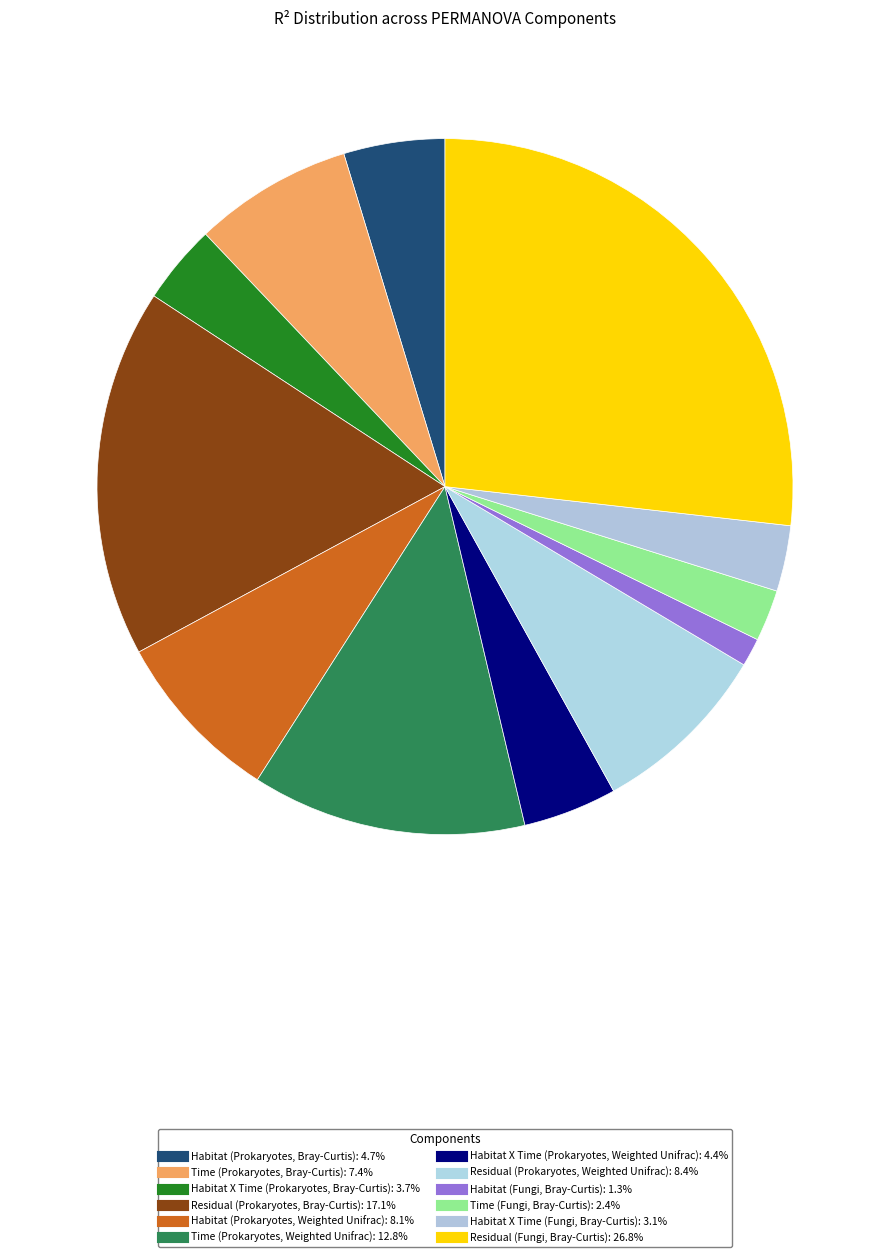

Does Habitat X Time (Prokaryotes, Weighted Unifrac) account for over 50% of the chart?

No